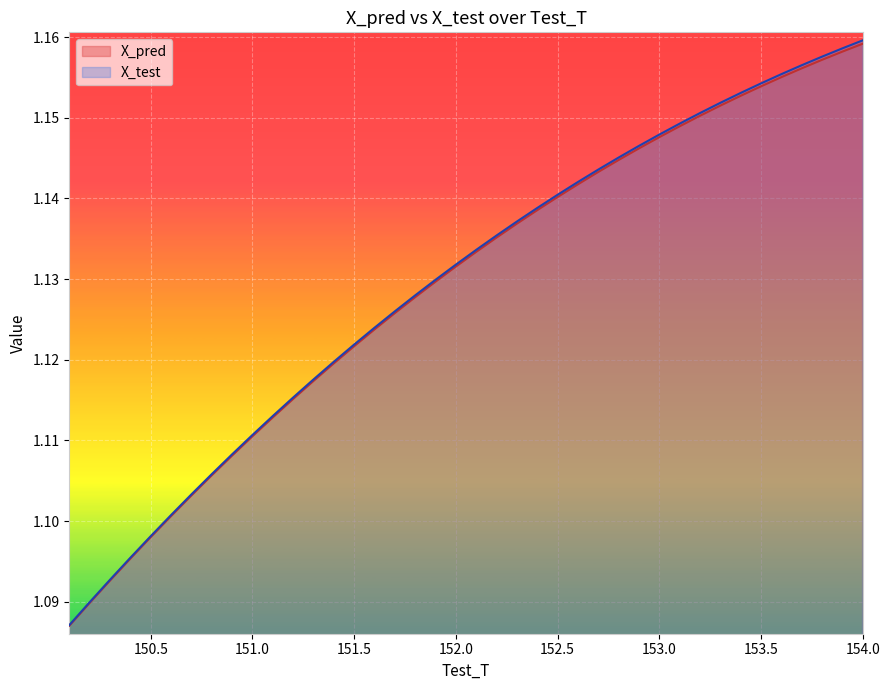

True or false: X_pred has more than 1 points higher than both neighbors.

False